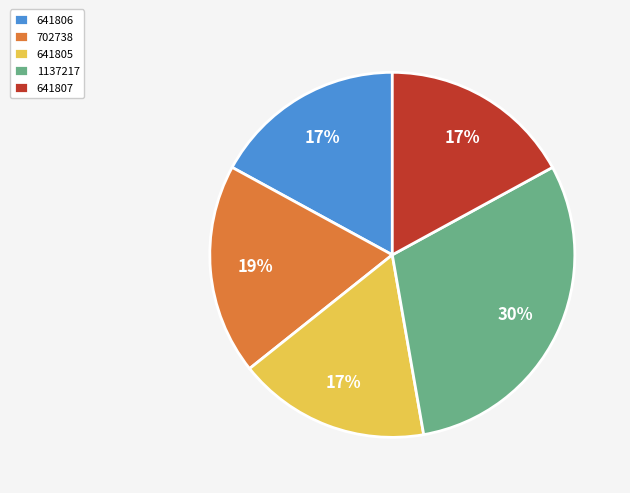

What is the largest slice in the pie chart?

1137217